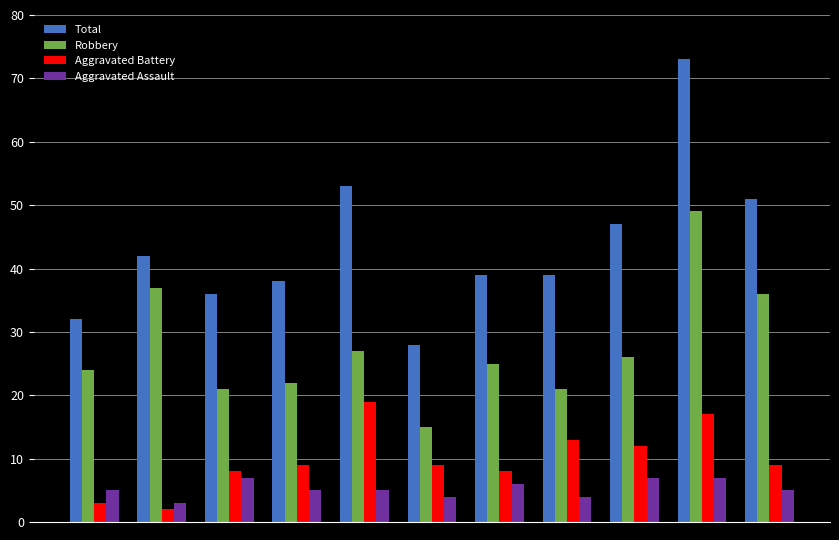

Which series has the largest range (max minus min)?

Total